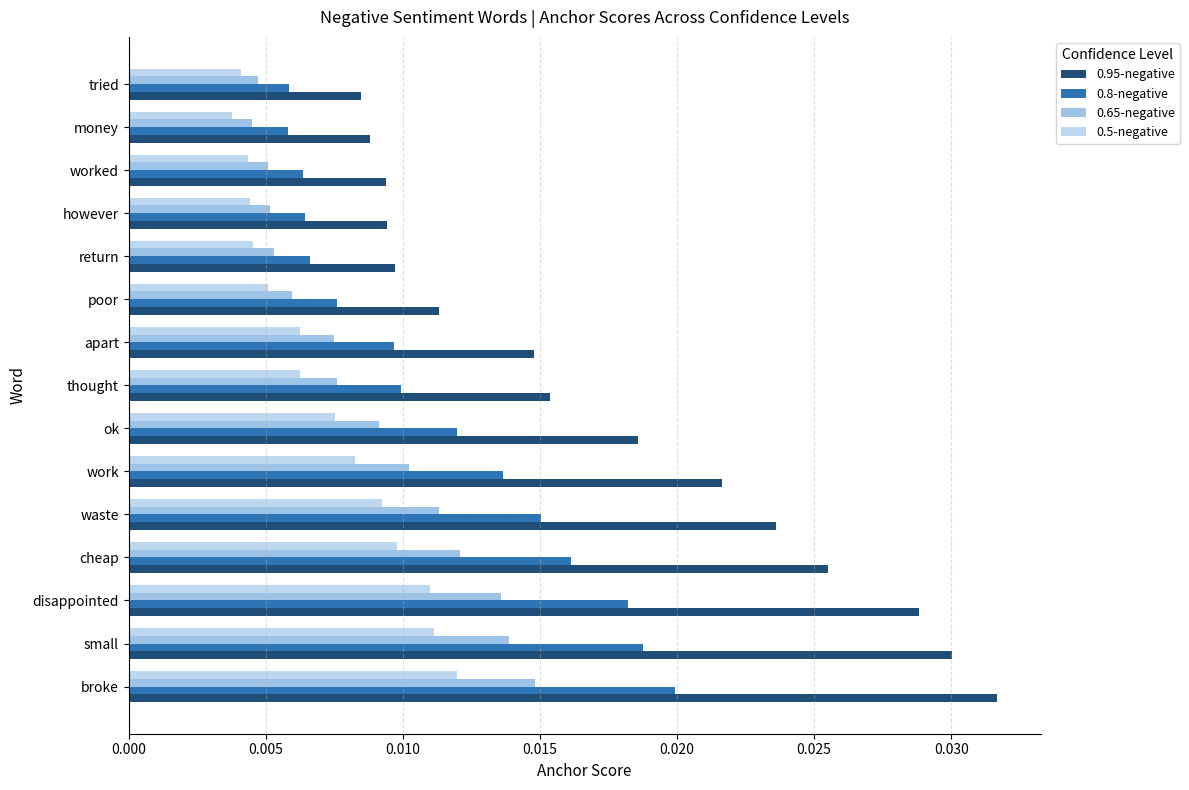

Count the 0.8-negative values in the range 0 to 1.

15